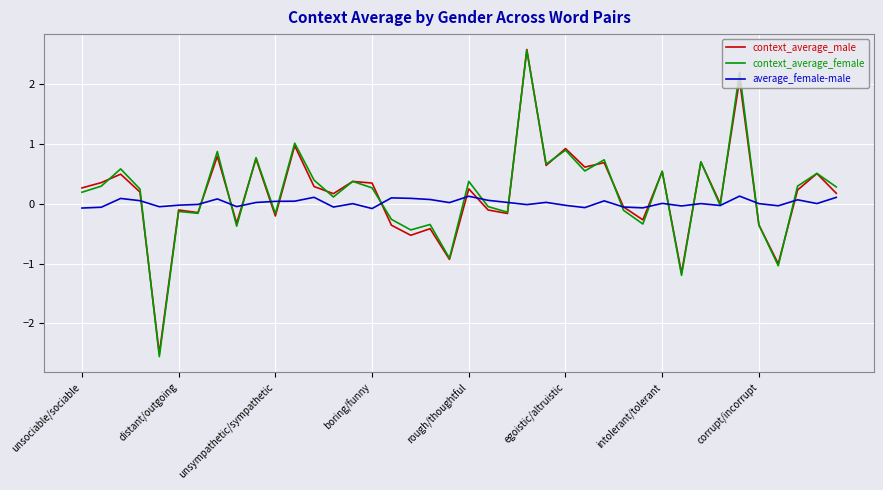

Which series has the largest range (max minus min)?

context_average_female